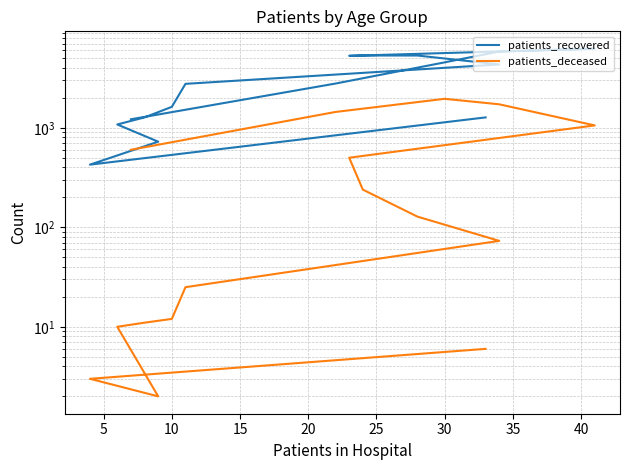

How many lines are shown in the chart?

2